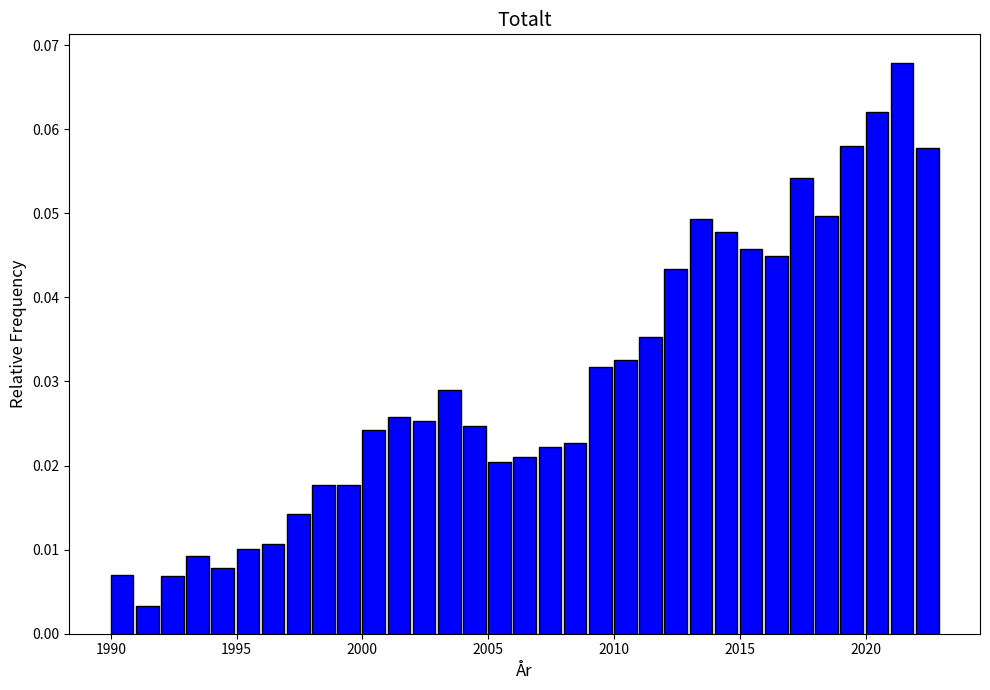

Around what value on the x-axis is the tallest bar? Give the approximate position of its centre, as read against the axis.

2021.5